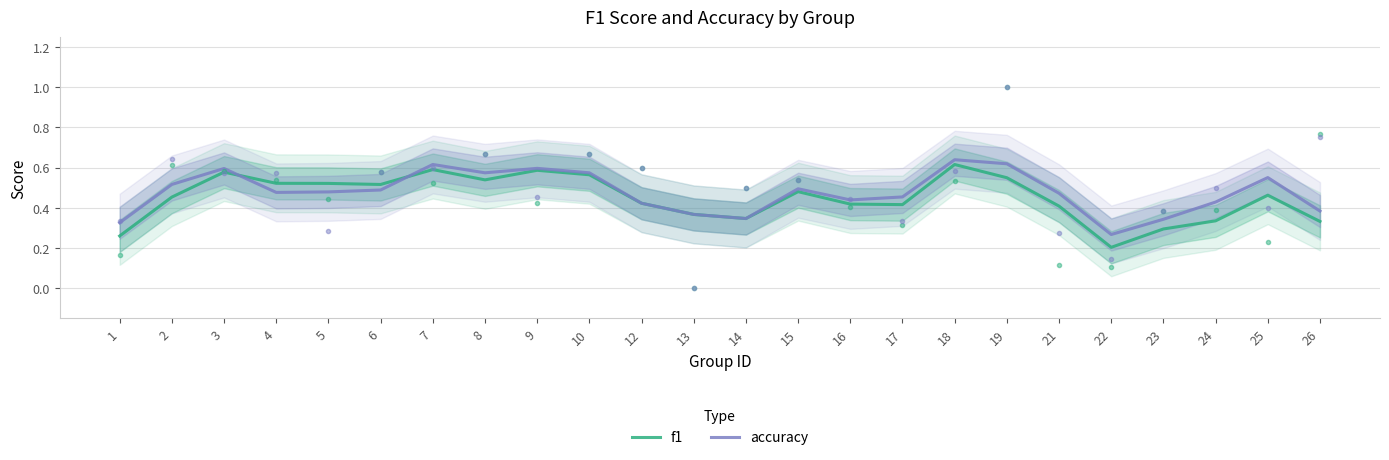

At which category is the sum across all series the highest?

18